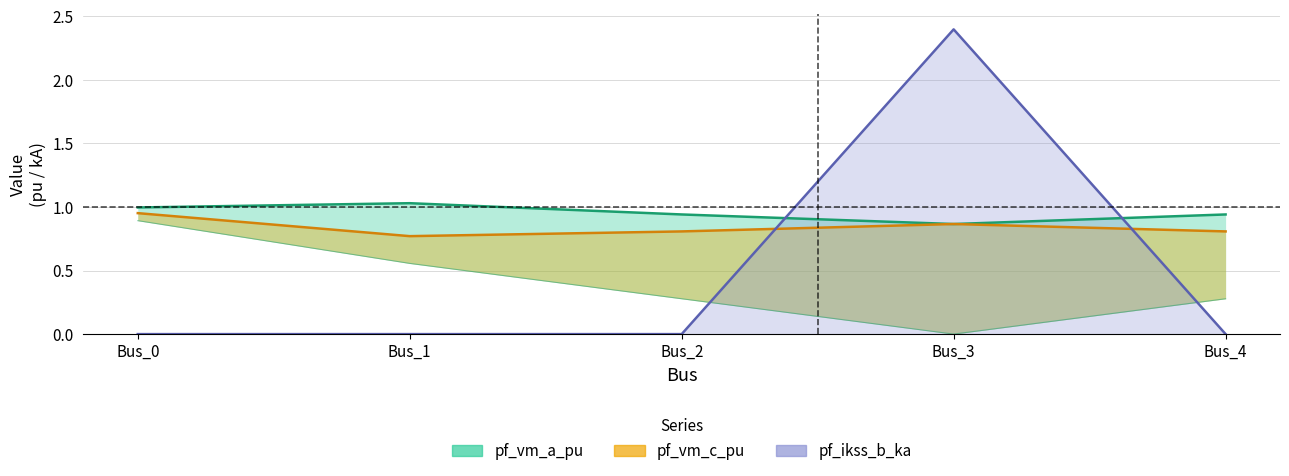

Between which two adjacent categories do pf_ikss_b_ka and pf_vm_b_pu first intersect?

Bus_2 and Bus_3